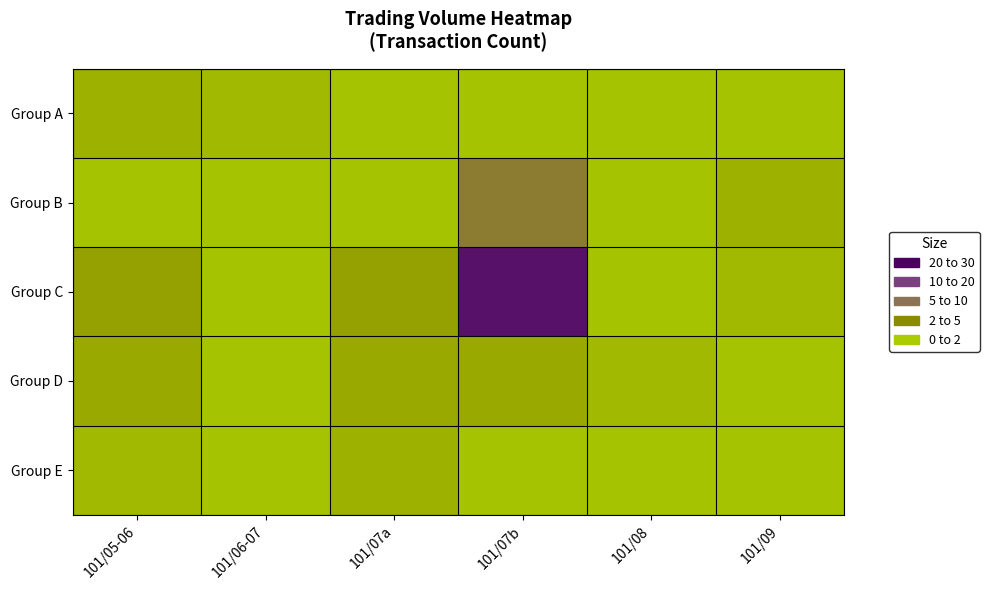

Which label corresponds to the largest value in the chart?

101/07b